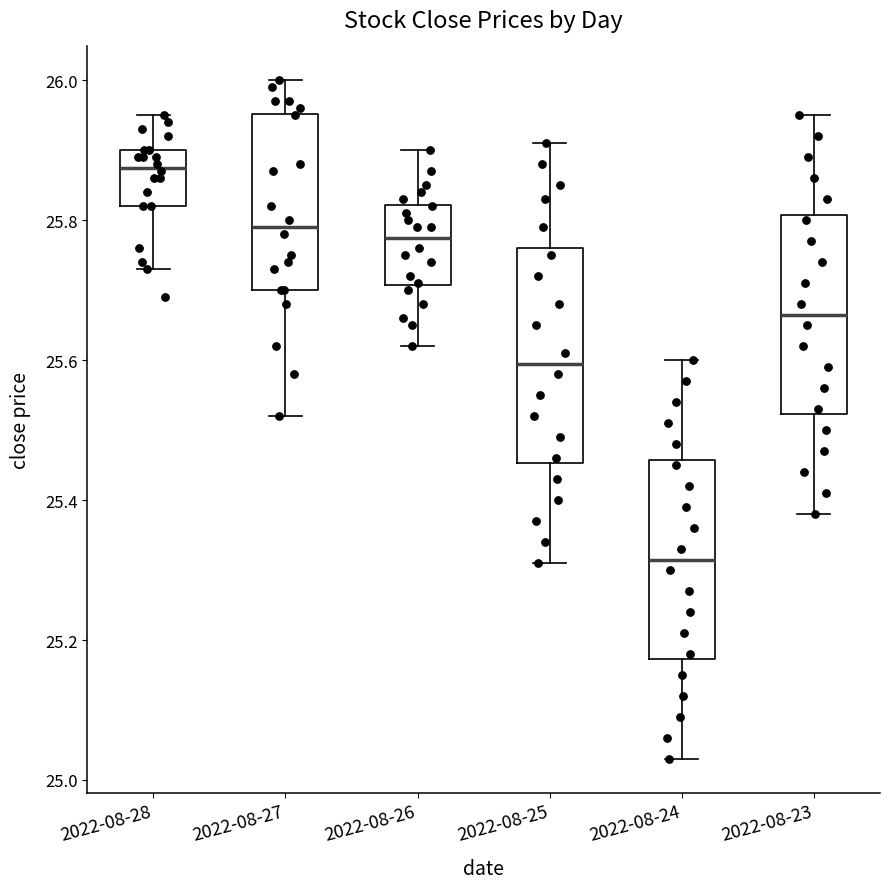

Which box is the tallest, from its lower edge to its upper edge?

2022-08-25